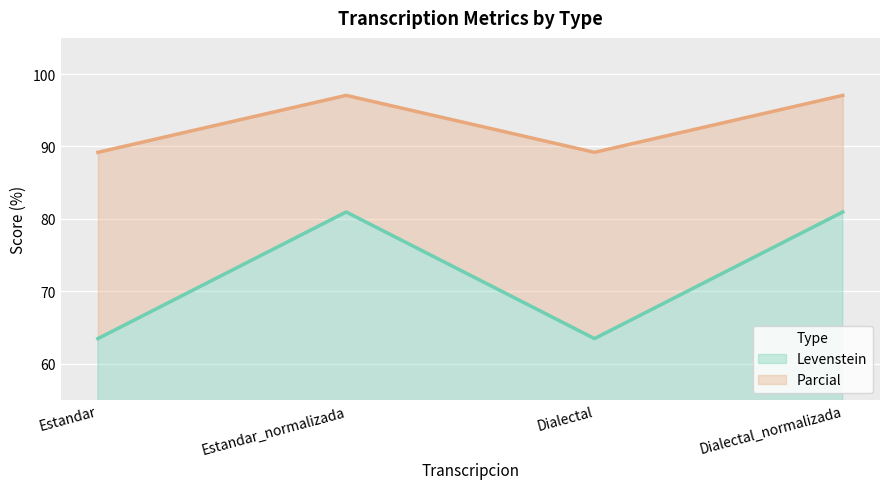

How many lines are shown in the chart?

2